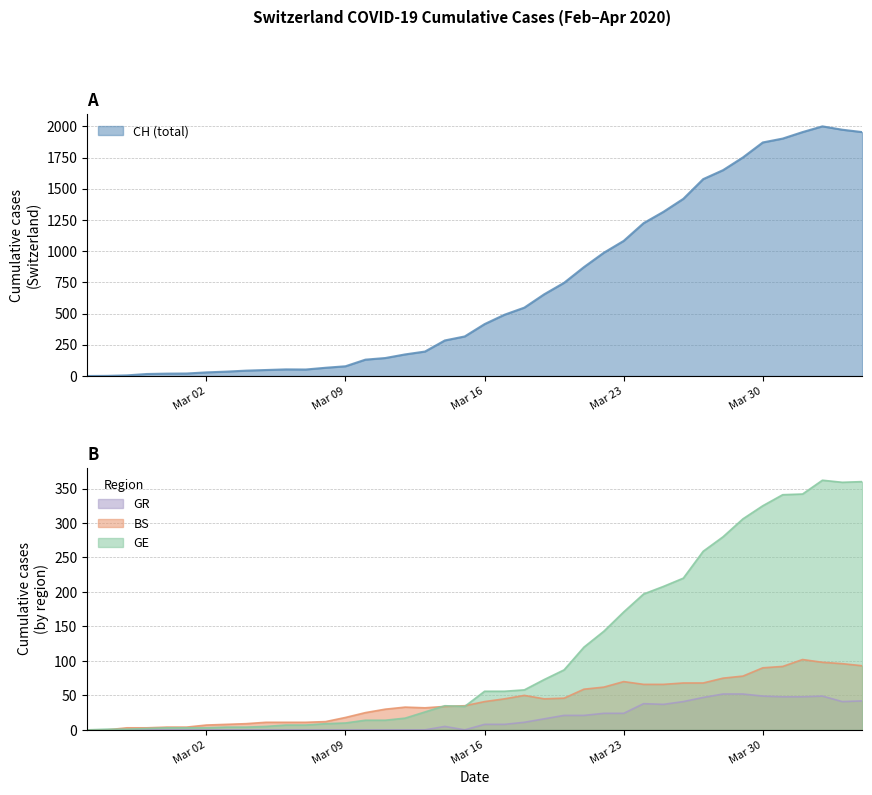

The value of GR at Mar 23 is 24. True or false?

True